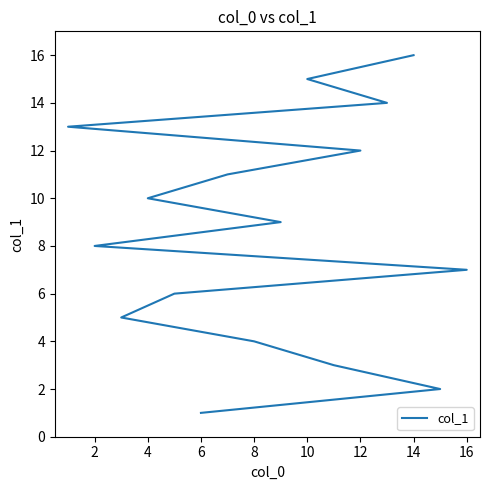

How many data points are less than 9?

8